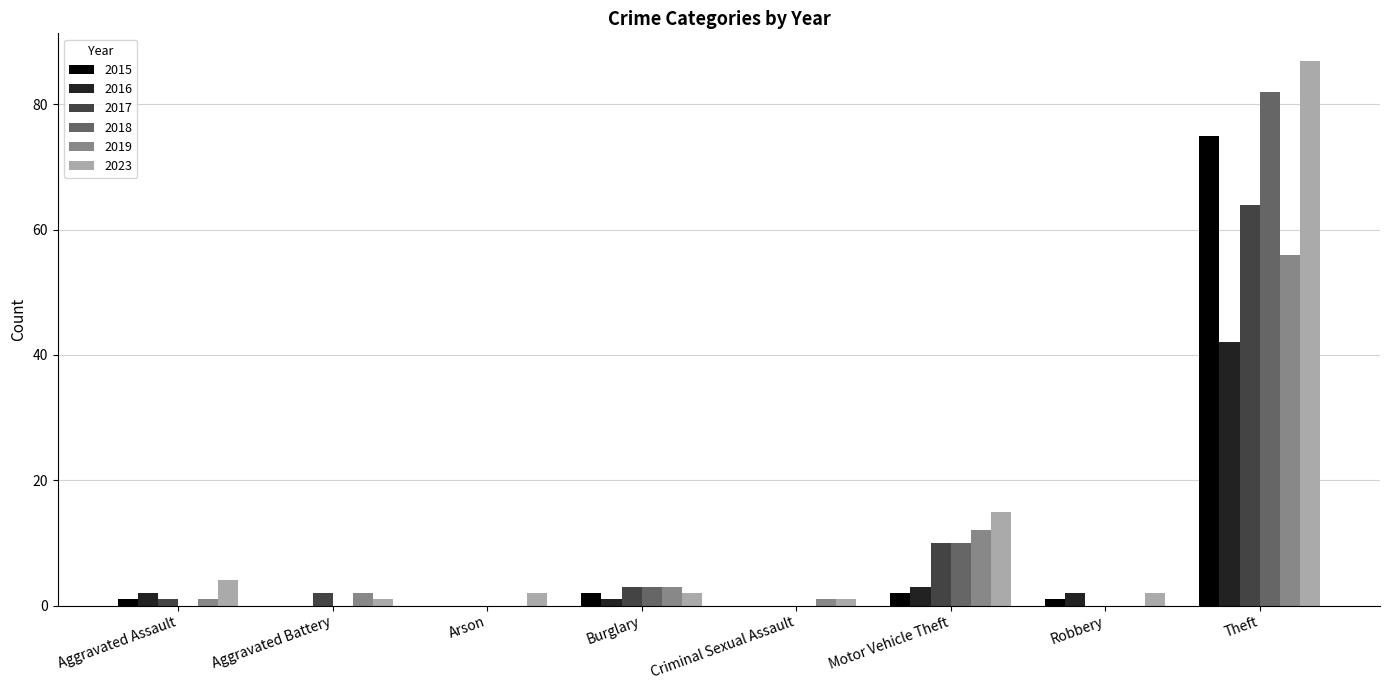

Reading left to right, transcribe all the data shown in this chart.

2015: 1	0	0	2	0	2	1	75
2016: 2	0	0	1	0	3	2	42
2017: 1	2	0	3	0	10	0	64
2018: 0	0	0	3	0	10	0	82
2019: 1	2	0	3	1	12	0	56
2023: 4	1	2	2	1	15	2	87